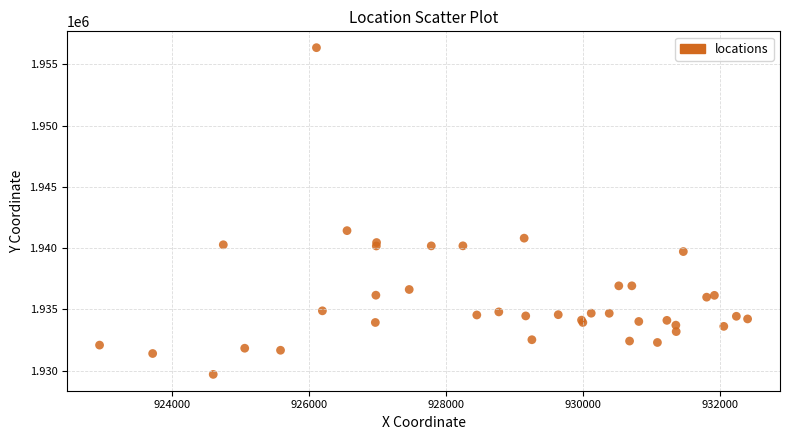

What Y value in the scatter plot is closest to 1943033?

1941432.3